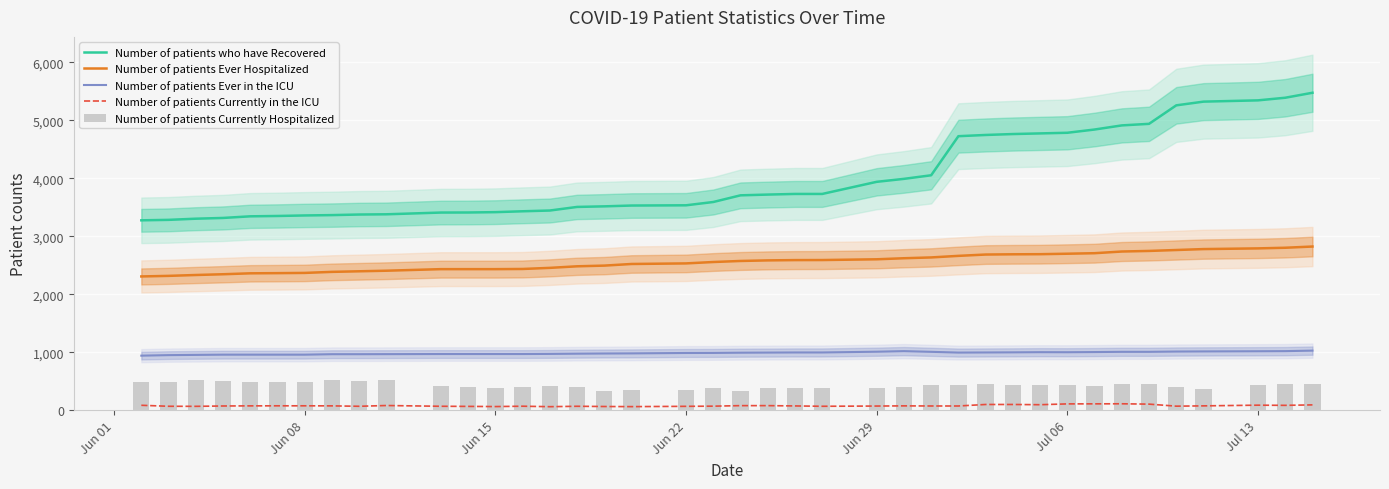

True or false: Number of patients Currently in the ICU and Number of patients Ever in the ICU intersect in this chart.

False